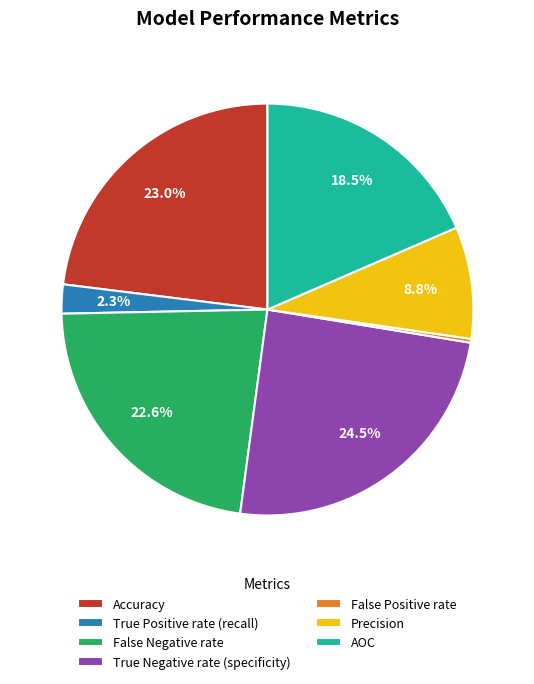

Which has a higher value, Precision or False Negative rate?

False Negative rate